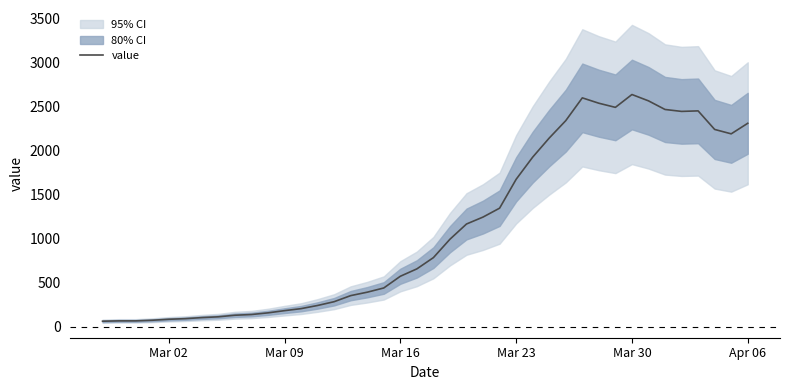

Is this an area chart (filled region under the line)?

No